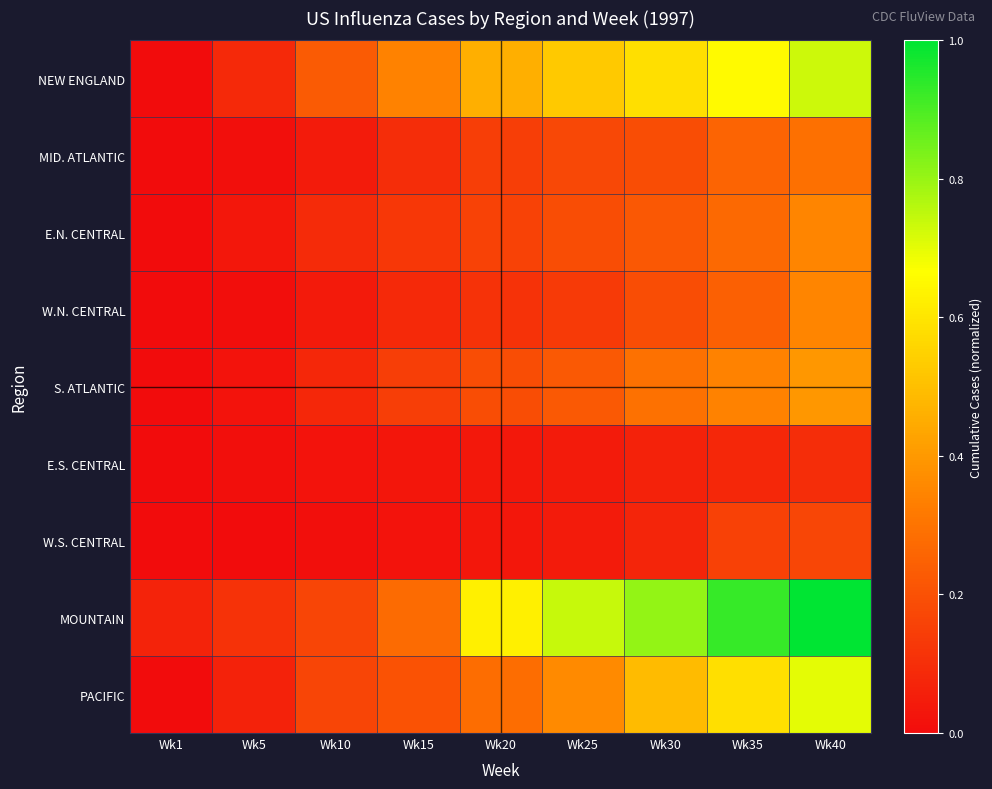

Which series has the largest total across all categories?

MOUNTAIN